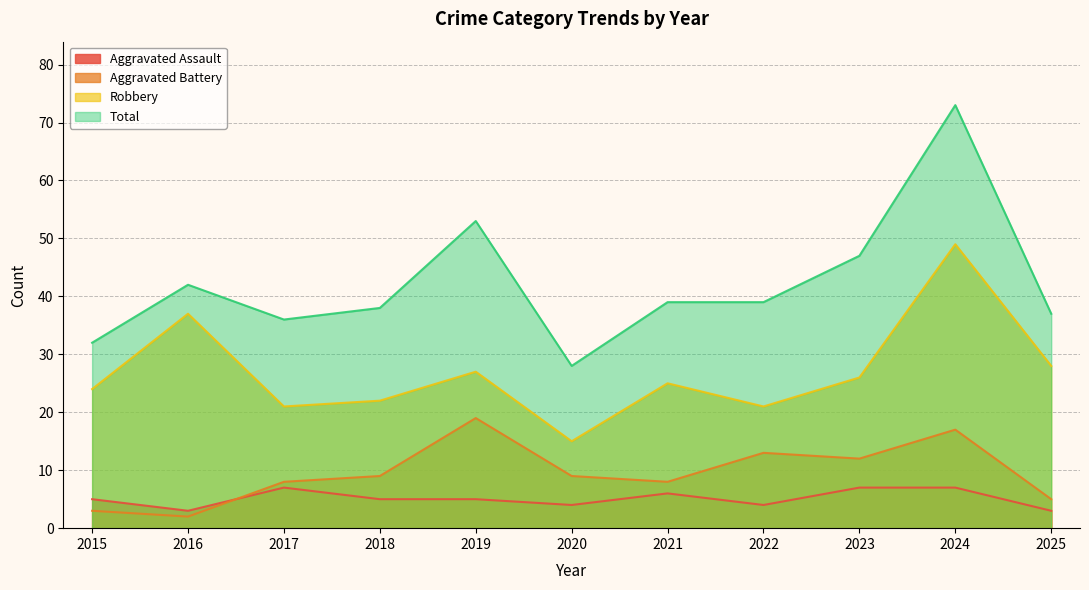

List the series in order of their peak value, lowest first.

Aggravated Assault, Aggravated Battery, Robbery, Total